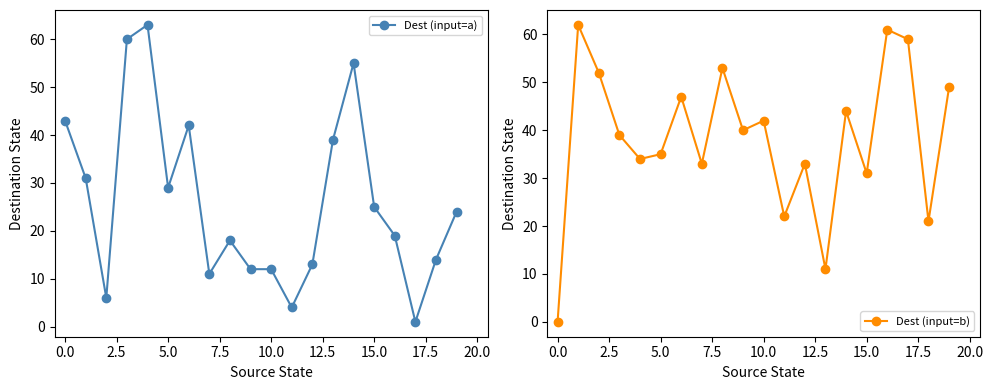

List the series in order of their peak value, highest first.

Dest (input=a), Dest (input=b)